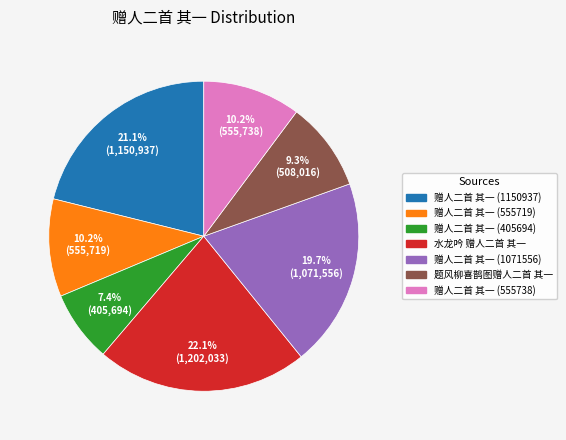

What is the total percentage of 赠人二首 其一 (555738) and 赠人二首 其一 (405694)?

17.6%